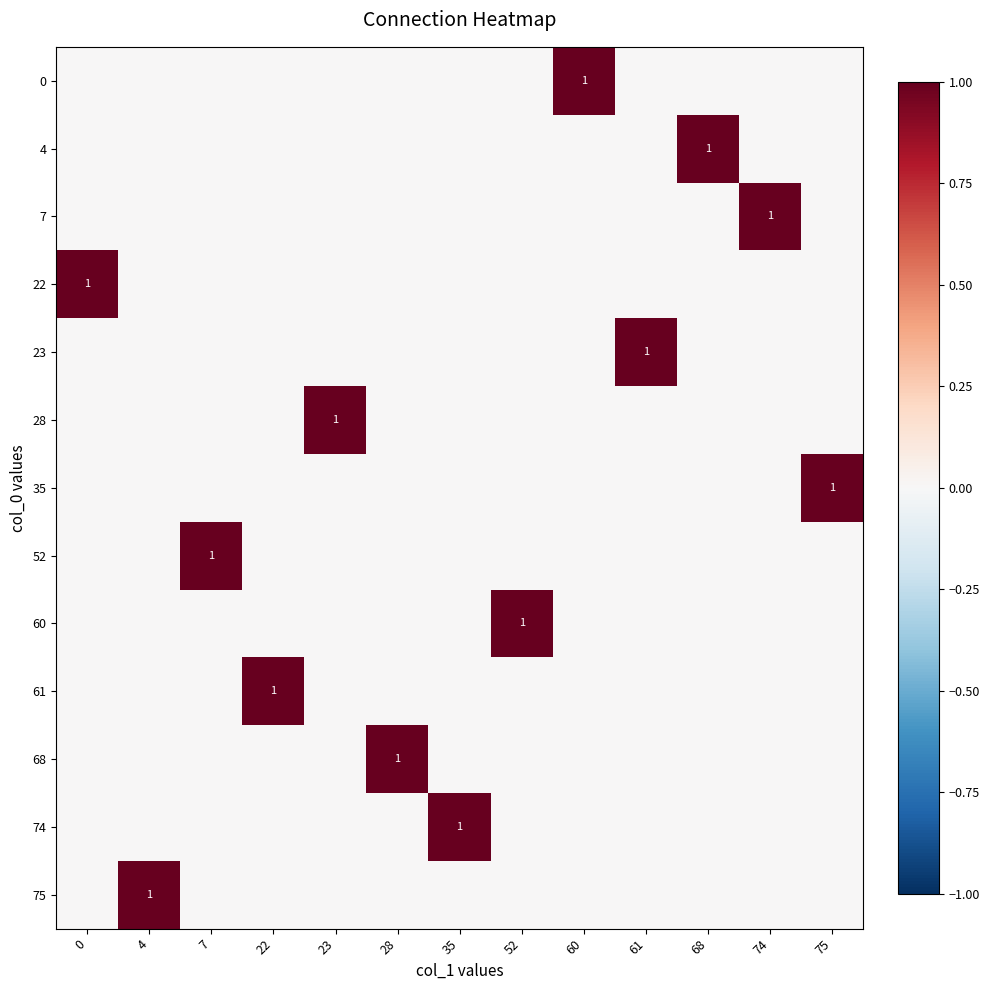

Count the number of categories in the chart.

13